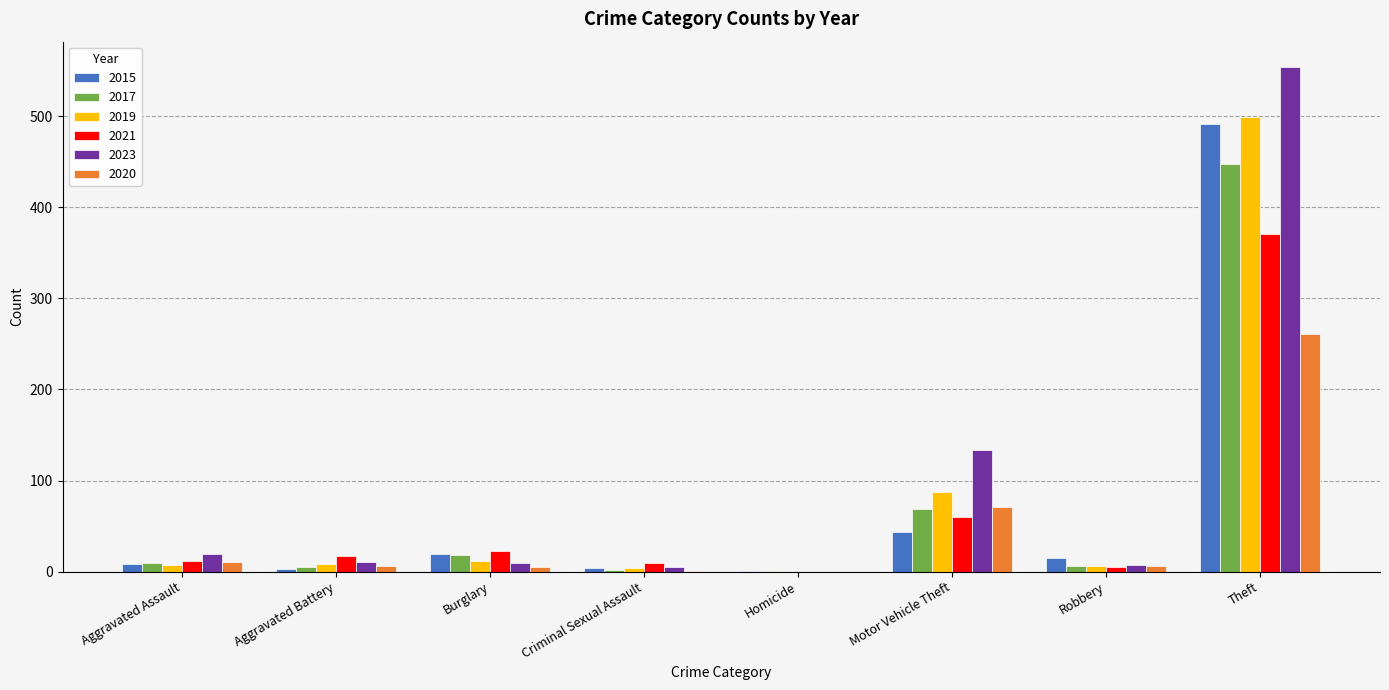

Is it true that 2023 equals 19 at Aggravated Assault?

True